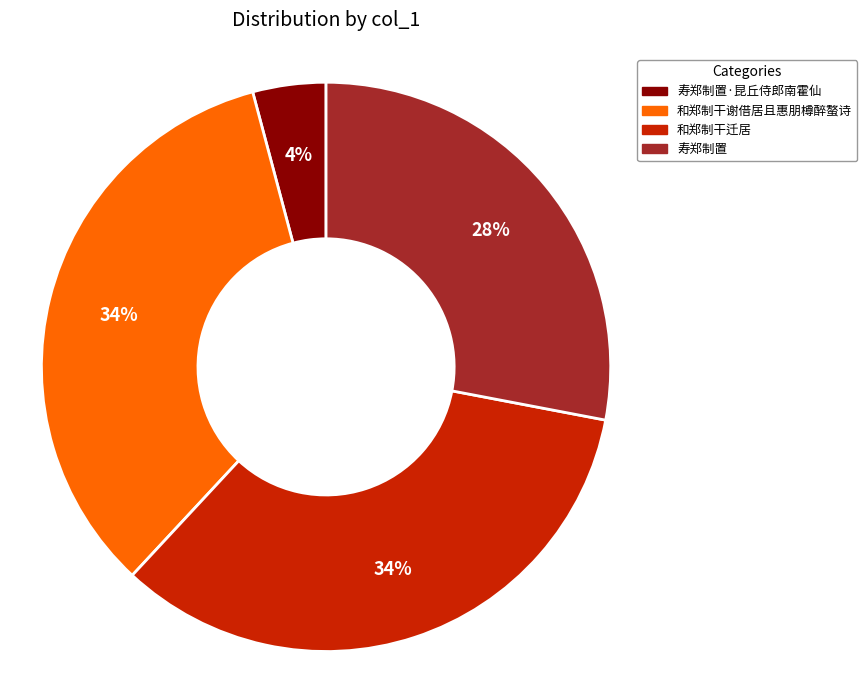

To the nearest percent, what is the average slice percentage?

25%